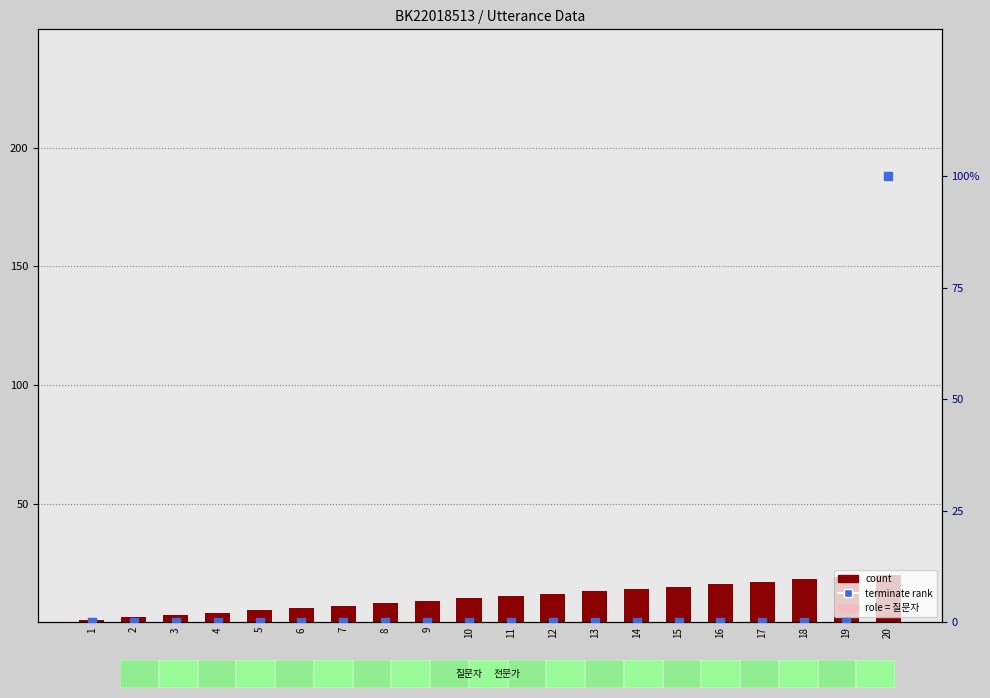

At which category is the sum across all series the highest?

20